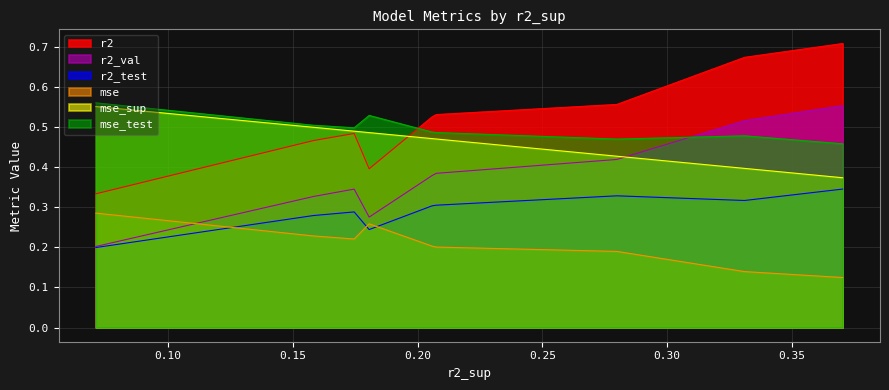

List the series in order of their peak value, lowest first.

mse, r2_test, mse_sup, r2_val, mse_test, r2